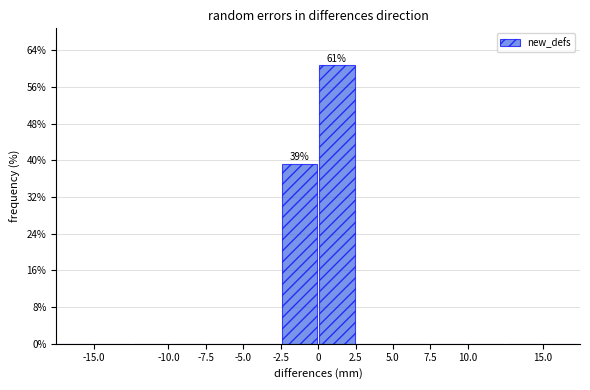

Over which range of the x-axis is the bar tallest?

0.0 to 2.5